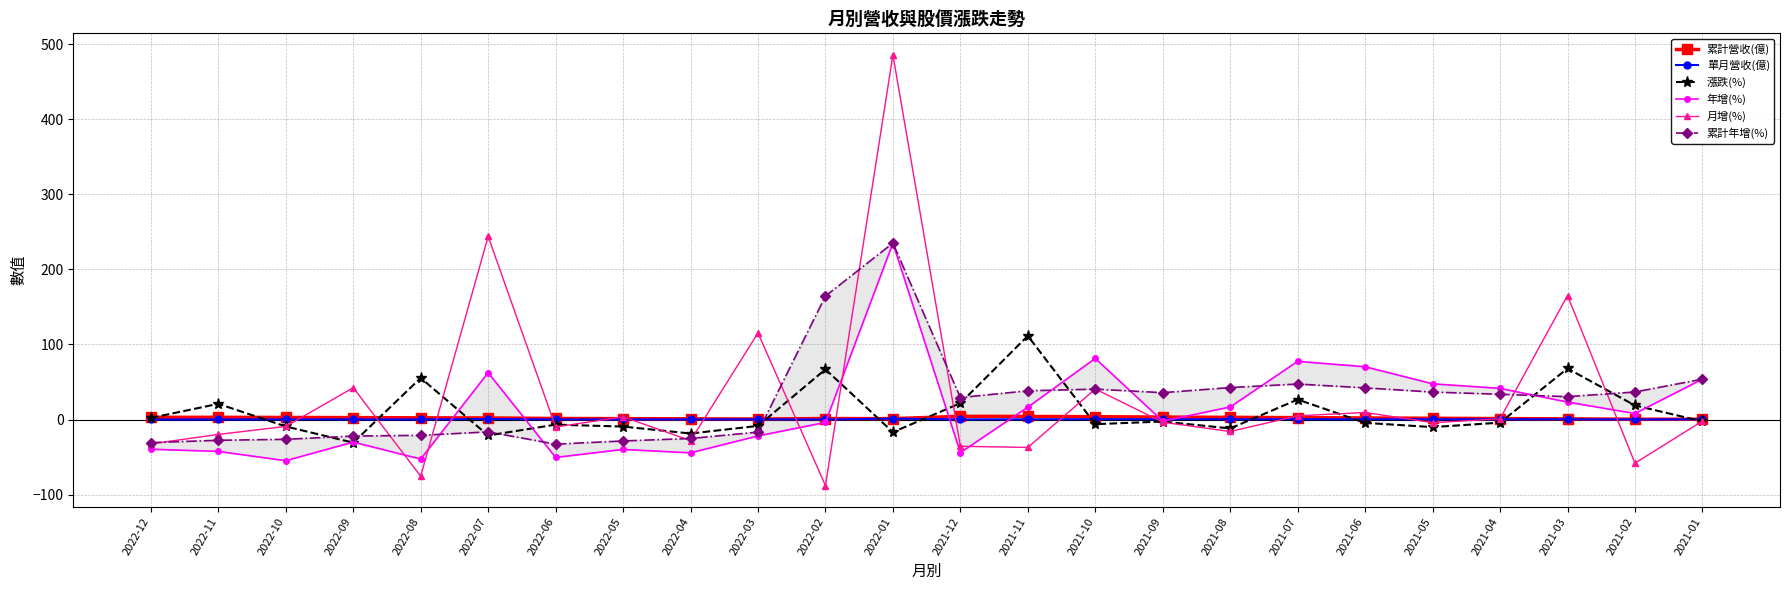

Reading left to right, what are all the values shown in this chart?

累計營收(億): 2022-12=3.0	2022-11=3.0	2022-10=2.8	2022-09=2.6	2022-08=2.3	2022-07=2.1	2022-06=1.4	2022-05=1.2	2022-04=1.0	2022-03=0.8	2022-02=1.4	2022-01=1.2	2021-12=4.3	2021-11=4.1	2021-10=3.8	2021-09=3.3	2021-08=2.9	2021-07=2.6	2021-06=2.1	2021-05=1.7	2021-04=1.3	2021-03=0.9	2021-02=0.5	2021-01=0.4
單月營收(億): 2022-12=0.1	2022-11=0.2	2022-10=0.2	2022-09=0.3	2022-08=0.2	2022-07=0.7	2022-06=0.2	2022-05=0.2	2022-04=0.2	2022-03=0.3	2022-02=0.1	2022-01=1.2	2021-12=0.2	2021-11=0.3	2021-10=0.5	2021-09=0.4	2021-08=0.4	2021-07=0.4	2021-06=0.4	2021-05=0.4	2021-04=0.4	2021-03=0.4	2021-02=0.2	2021-01=0.4
漲跌(%): 2022-12=2.1	2022-11=20.9	2022-10=-9.2	2022-09=-30.8	2022-08=55.4	2022-07=-21.2	2022-06=-6.8	2022-05=-9.3	2022-04=-18.6	2022-03=-8.4	2022-02=66.9	2022-01=-16.8	2021-12=21.8	2021-11=111.4	2021-10=-6.1	2021-09=-2.6	2021-08=-11.8	2021-07=26.7	2021-06=-4.4	2021-05=-10.0	2021-04=-4.1	2021-03=68.0	2021-02=18.8	2021-01=-2.4
年增(%): 2022-12=-39.5	2022-11=-42.4	2022-10=-54.8	2022-09=-30.0	2022-08=-52.6	2022-07=62.4	2022-06=-50.4	2022-05=-39.8	2022-04=-44.3	2022-03=-21.8	2022-02=-3.8	2022-01=235.0	2021-12=-44.0	2021-11=16.5	2021-10=81.4	2021-09=-2.1	2021-08=16.8	2021-07=77.5	2021-06=70.3	2021-05=47.6	2021-04=41.5	2021-03=23.3	2021-02=8.0	2021-01=53.8
月增(%): 2022-12=-32.4	2022-11=-19.8	2022-10=-9.2	2022-09=42.4	2022-08=-75.4	2022-07=243.8	2022-06=-9.9	2022-05=3.6	2022-04=-28.0	2022-03=115.3	2022-02=-87.9	2022-01=485.6	2021-12=-35.6	2021-11=-37.1	2021-10=40.7	2021-09=-3.5	2021-08=-15.9	2021-07=5.0	2021-06=9.4	2021-05=-4.1	2021-04=1.0	2021-03=165.1	2021-02=-58.0	2021-01=-2.0
累計年增(%): 2022-12=-30.7	2022-11=-27.6	2022-10=-26.3	2022-09=-22.0	2022-08=-21.0	2022-07=-16.4	2022-06=-32.8	2022-05=-28.5	2022-04=-25.2	2022-03=-16.7	2022-02=164.4	2022-01=235.0	2021-12=29.3	2021-11=38.3	2021-10=40.5	2021-09=35.8	2021-08=42.6	2021-07=47.3	2021-06=42.2	2021-05=36.6	2021-04=33.7	2021-03=30.5	2021-02=36.7	2021-01=53.8